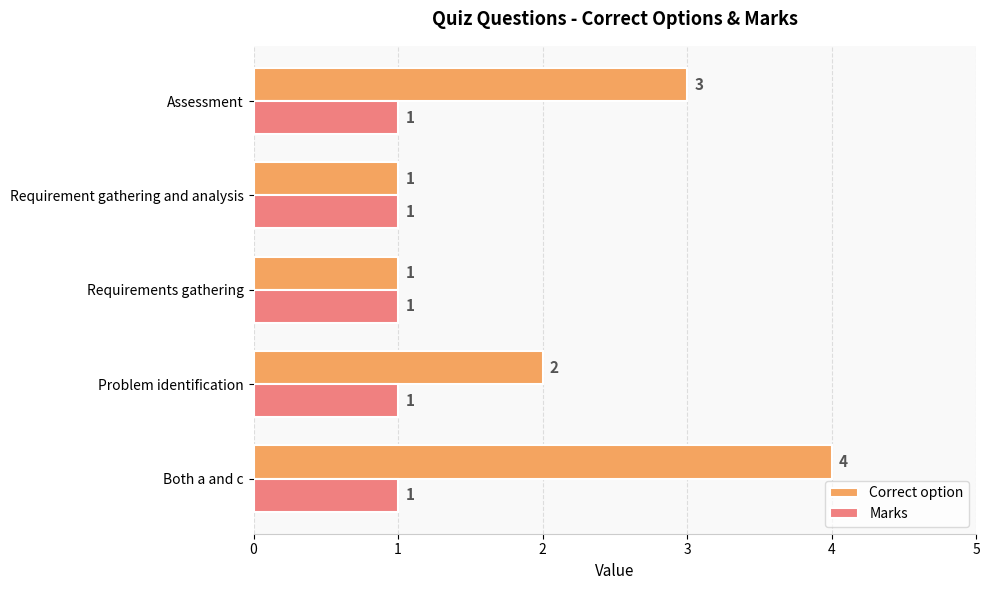

How many series are shown in this chart?

2